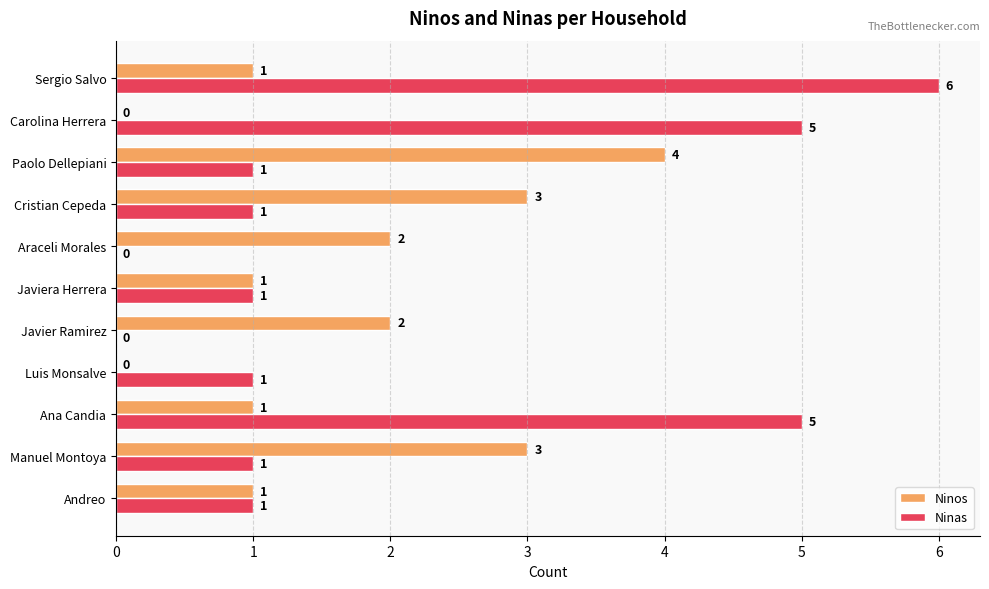

True or false: Ninos has a value of 1 at Manuel Montoya.

False